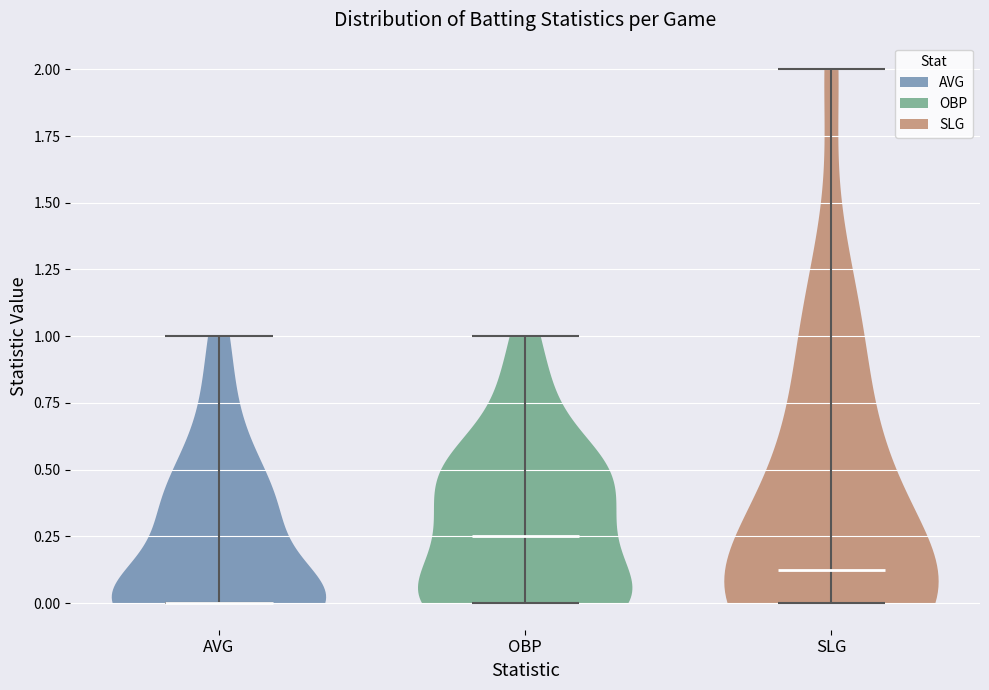

Where does the median line of the violin for SLG sit on the y-axis? The values are not printed on the chart, so give them approximately, as read against the axis.

0.15